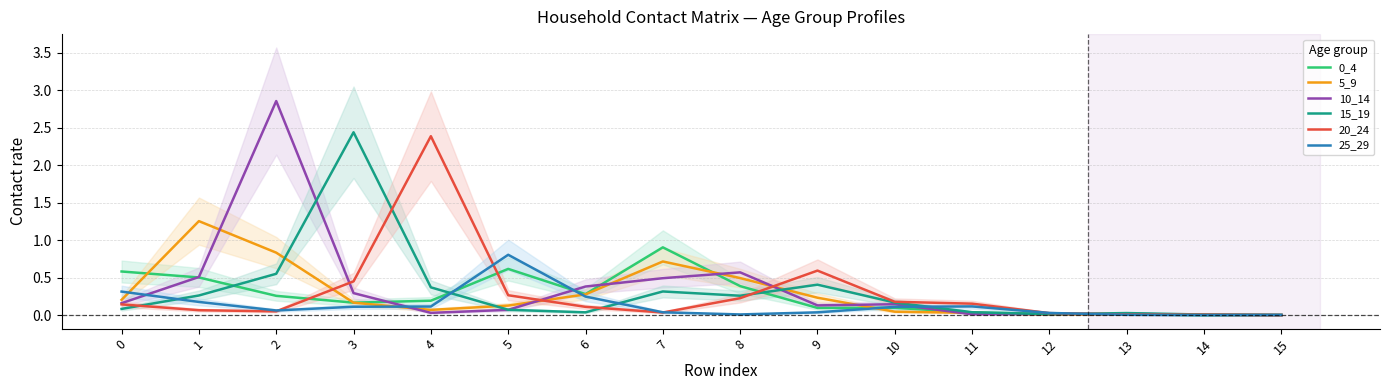

True or false: 20_24 has more than 0 points higher than both neighbors.

True